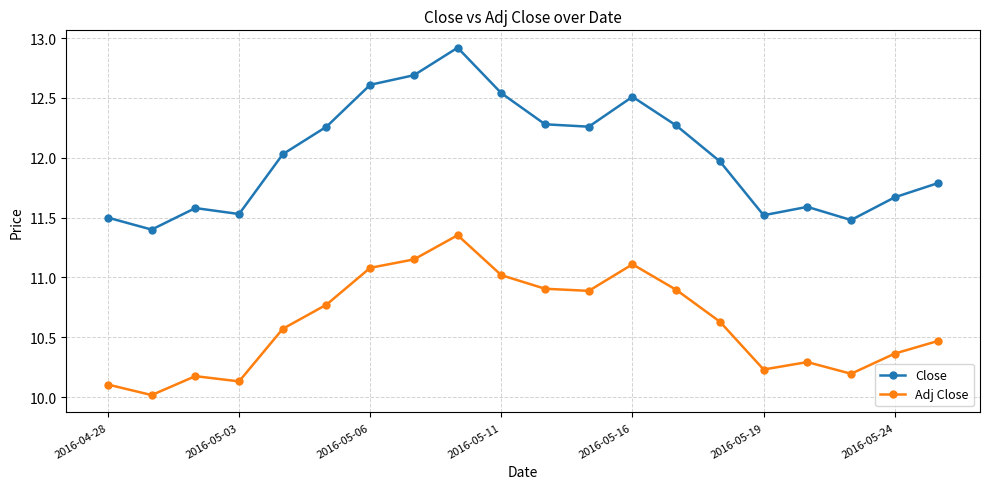

Rank the series by their average value, from lowest to highest.

Adj Close, Close